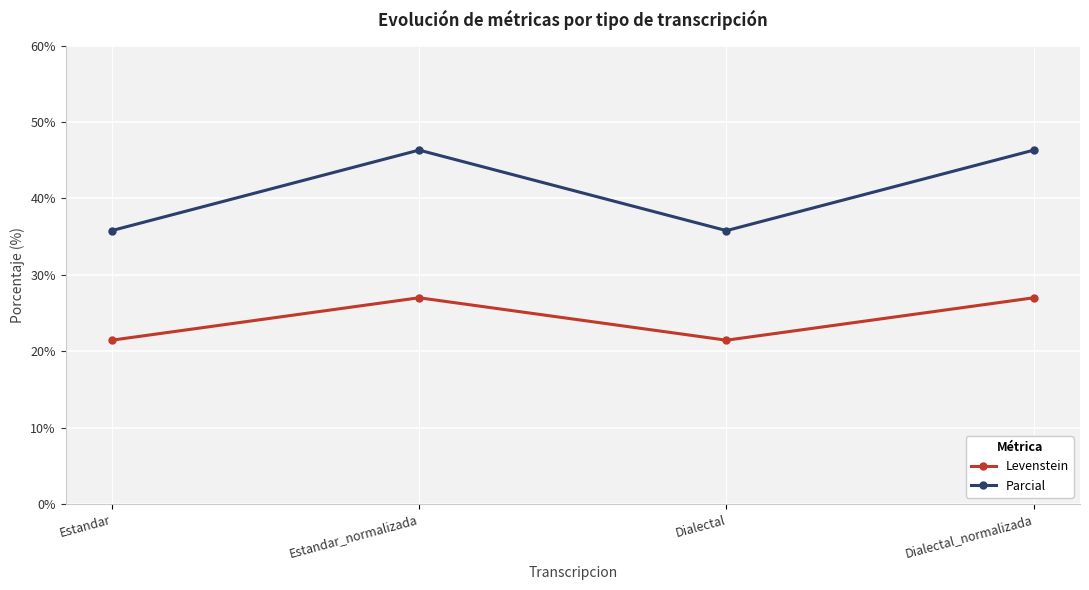

Rank the series by their average value, from lowest to highest.

Levenstein, Parcial